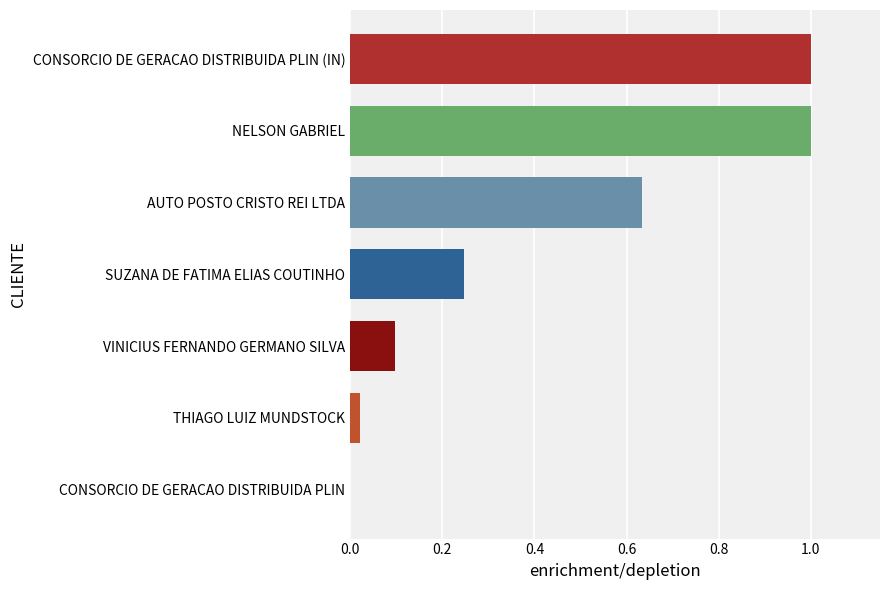

What is the maximum value shown in the chart?

1.0